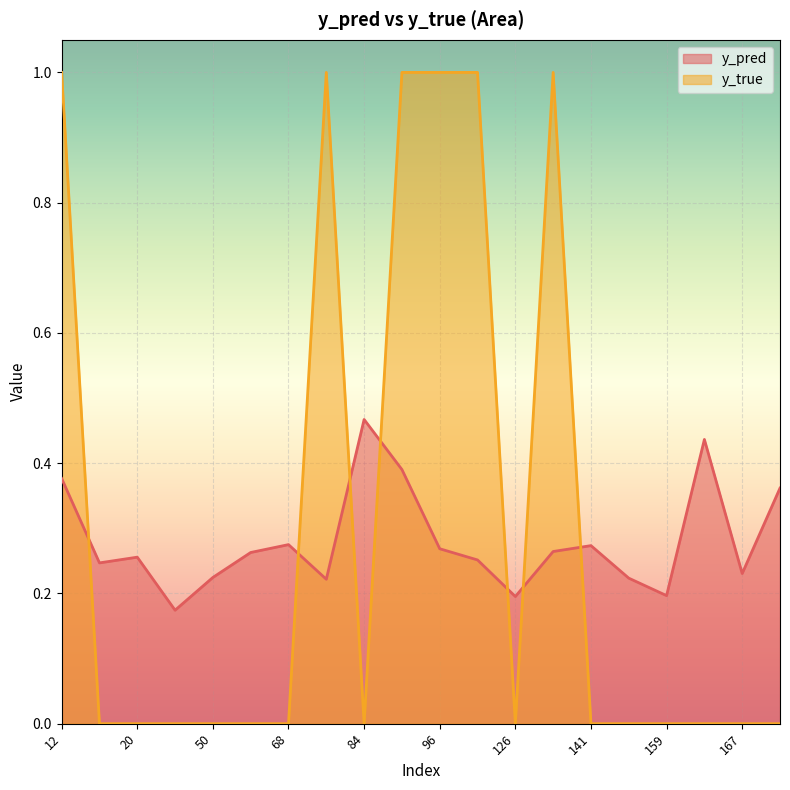

Reading left to right, list all the values displayed in this chart.

y_pred: 0.4	0.2	0.3	0.2	0.2	0.3	0.3	0.2	0.5	0.4	0.3	0.3	0.2	0.3	0.3	0.2	0.2	0.4	0.2	0.4
y_true: 1.0	0.0	0.0	0.0	0.0	0.0	0.0	1.0	0.0	1.0	1.0	1.0	0.0	1.0	0.0	0.0	0.0	0.0	0.0	0.0